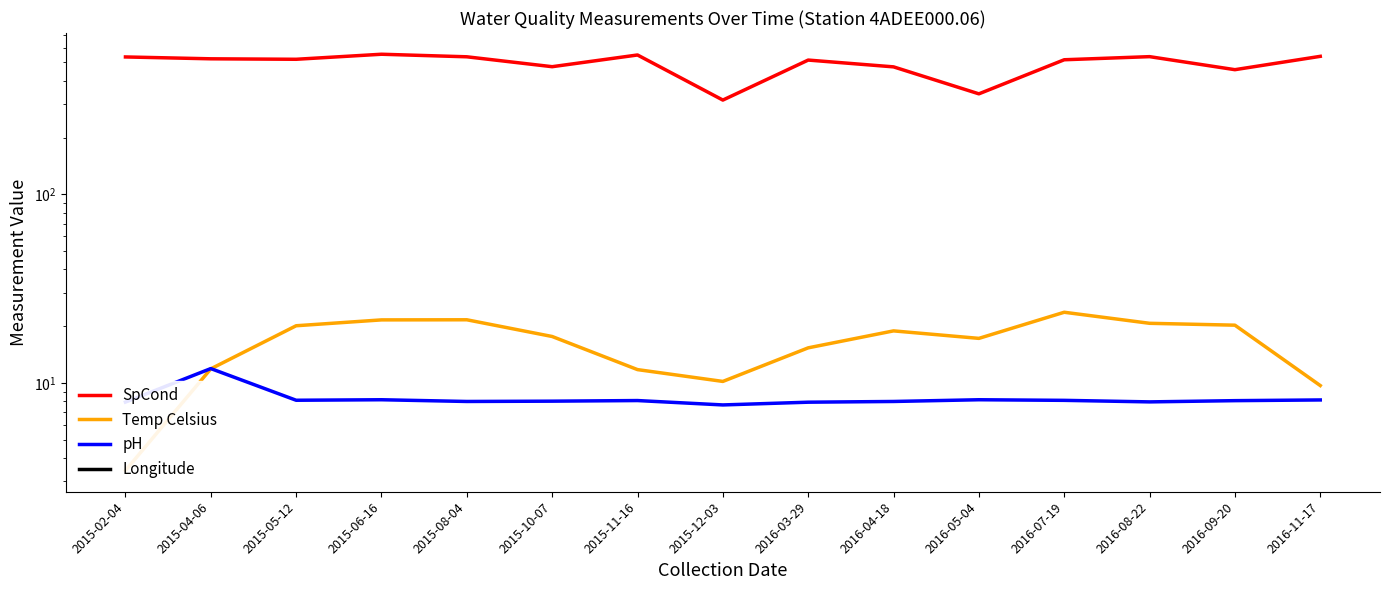

What is the difference between the maximum and minimum values in the Temp Celsius series?

20.3